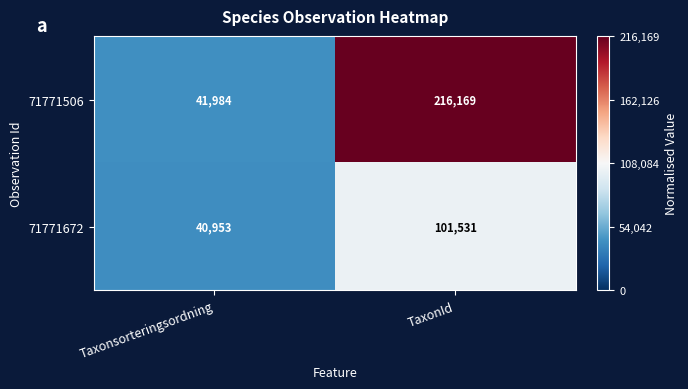

Reading left to right, extract all data points from this chart.

71771506: Taxonsorteringsordning=41984	TaxonId=216169
71771672: Taxonsorteringsordning=40953	TaxonId=101531